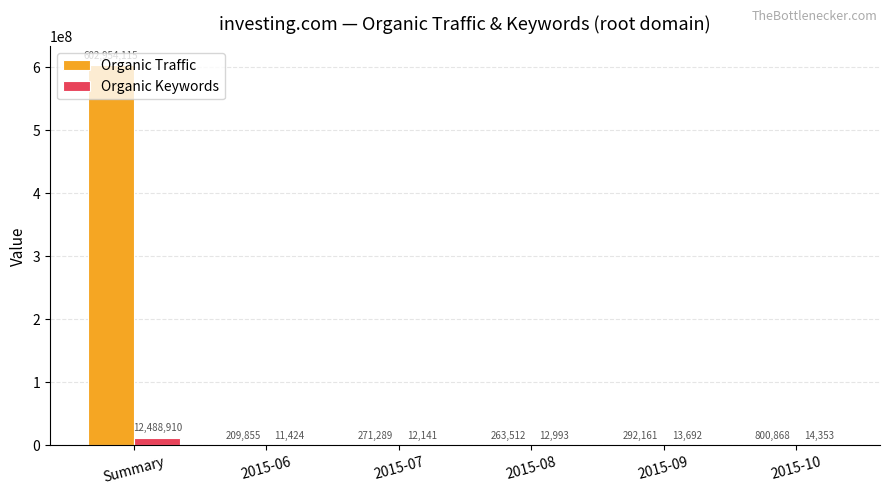

Reading left to right, extract all data points from this chart.

Organic Traffic: 602954115	209855	271289	263512	292161	800868
Organic Keywords: 12488910	11424	12141	12993	13692	14353